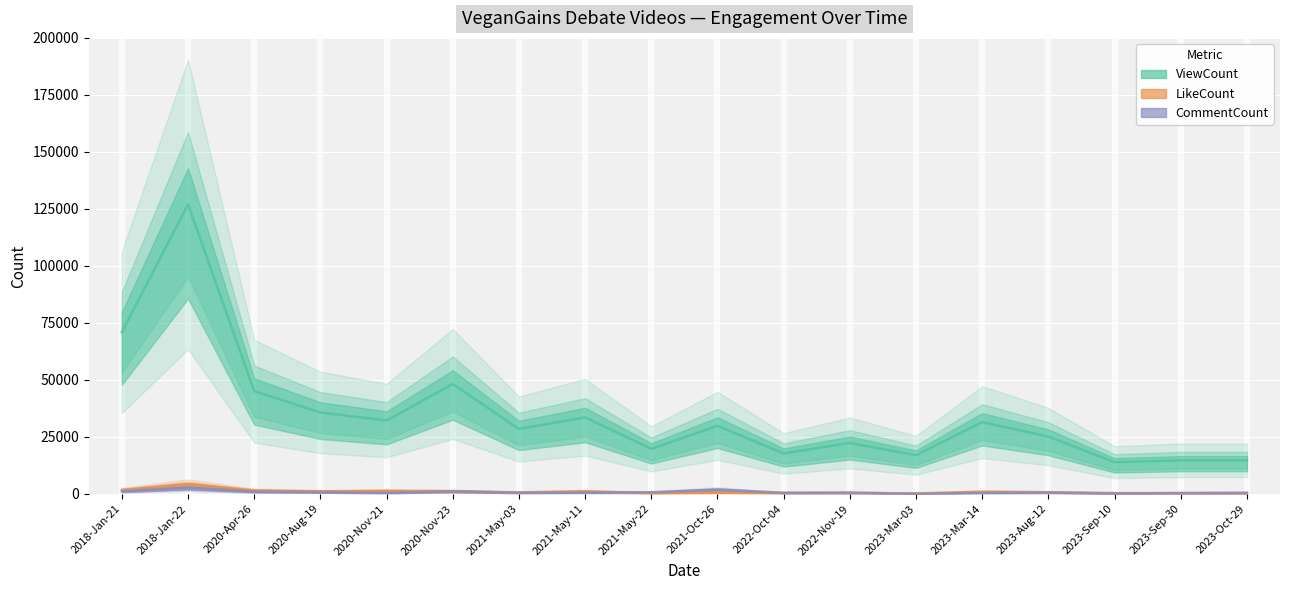

Between 2023-Aug-12 and 2020-Nov-21, which is larger?

2020-Nov-21